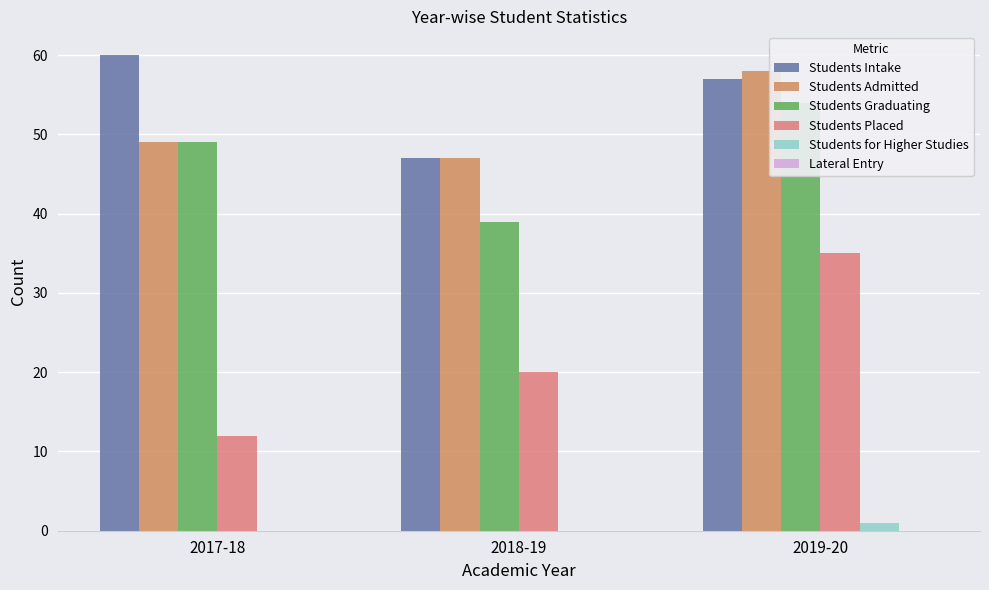

What is the maximum value shown in the chart?

60